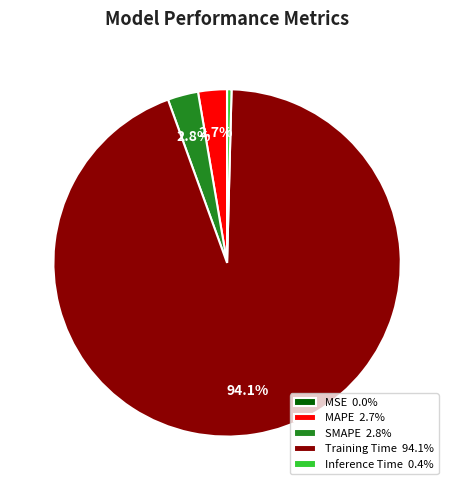

To the nearest percent, what is the difference between the largest and smallest slice percentages?

94%